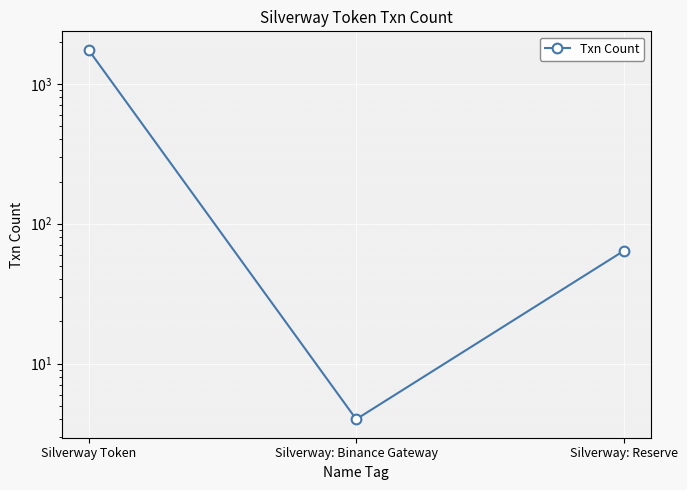

Which has a higher value, Silverway: Binance Gateway or Silverway: Reserve?

Silverway: Reserve